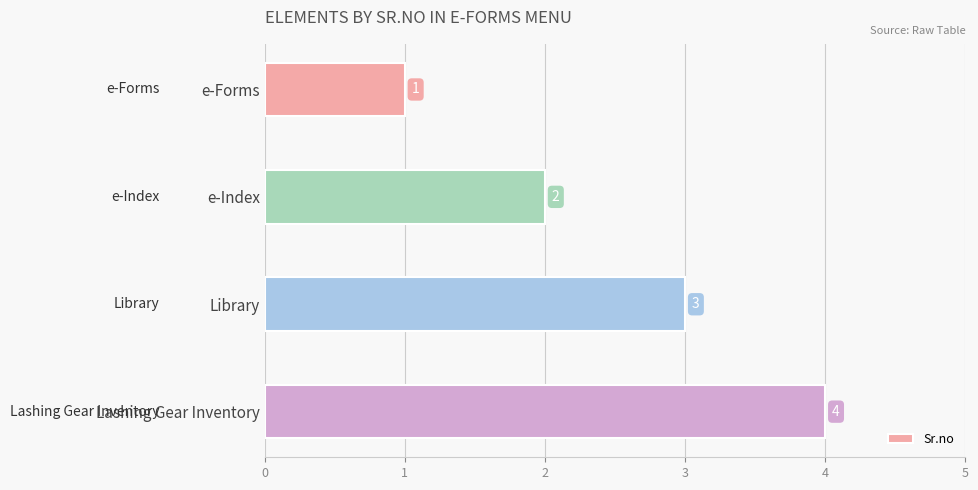

What is the difference between the second highest and minimum values?

2